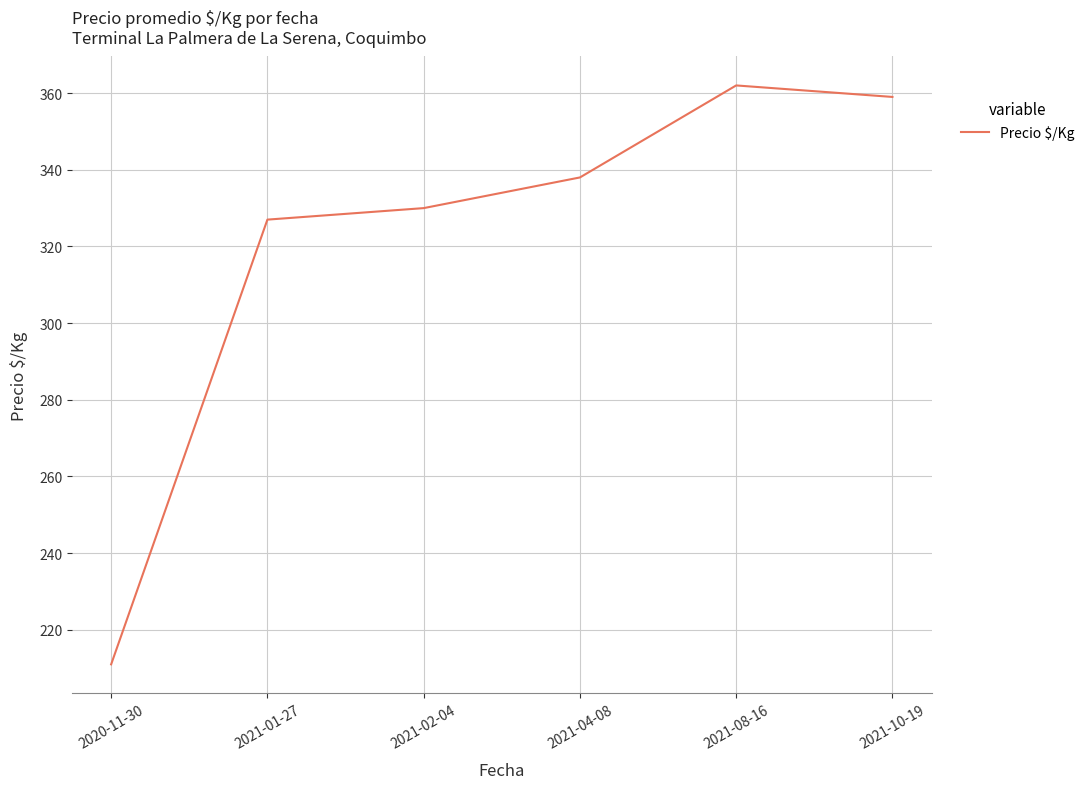

What is the difference between the second highest and second lowest values?

32